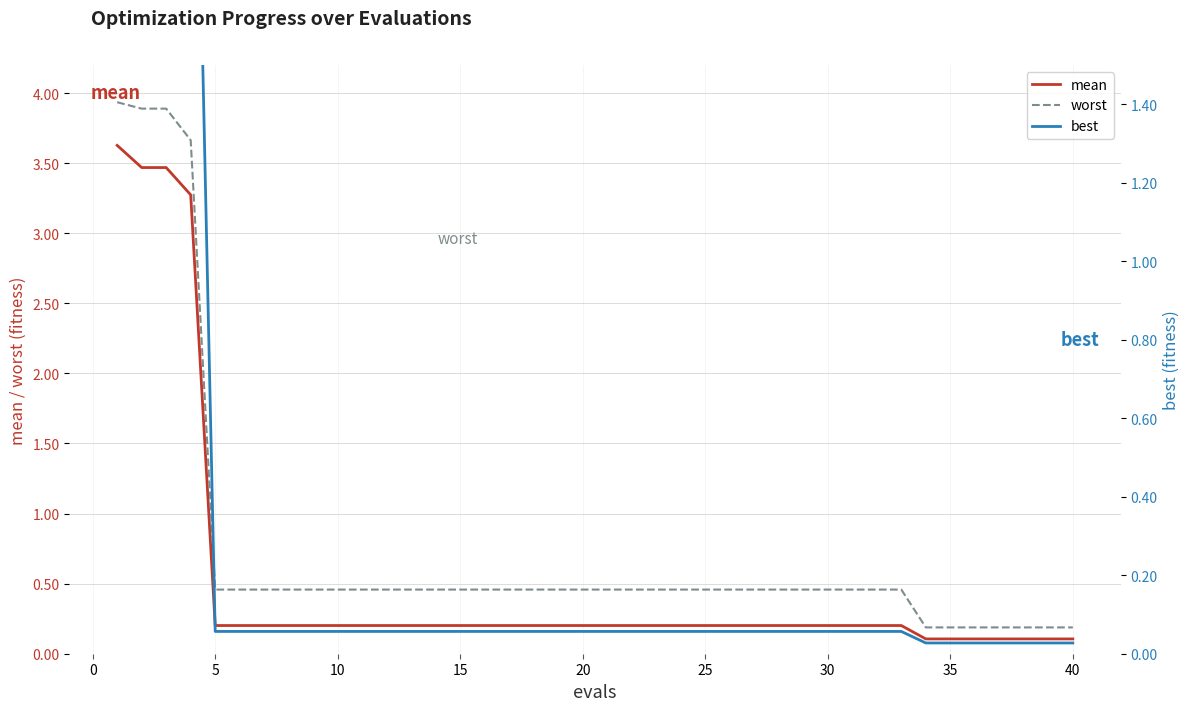

The worst series shows 0.7 at 25. True or false?

False